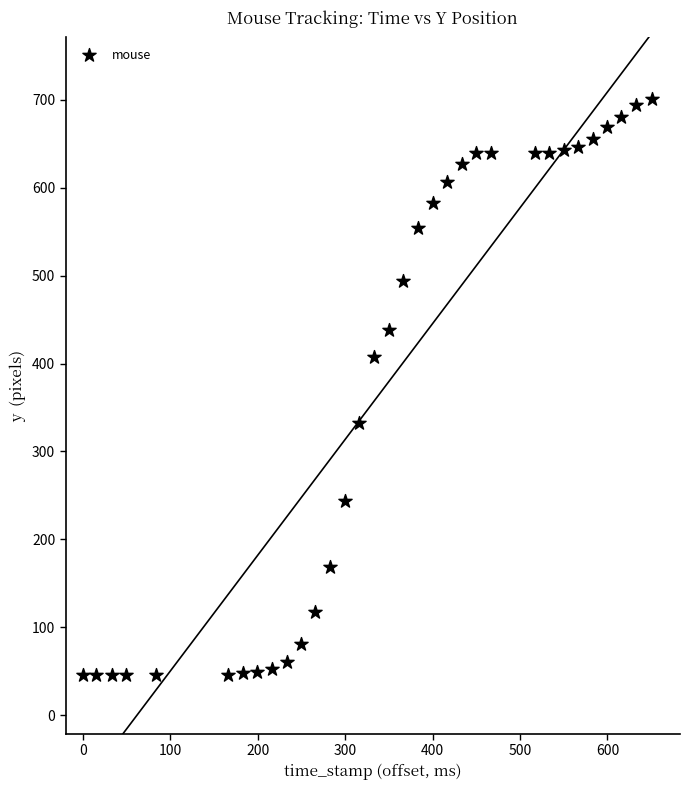

Count the number of points in this scatter plot.

33